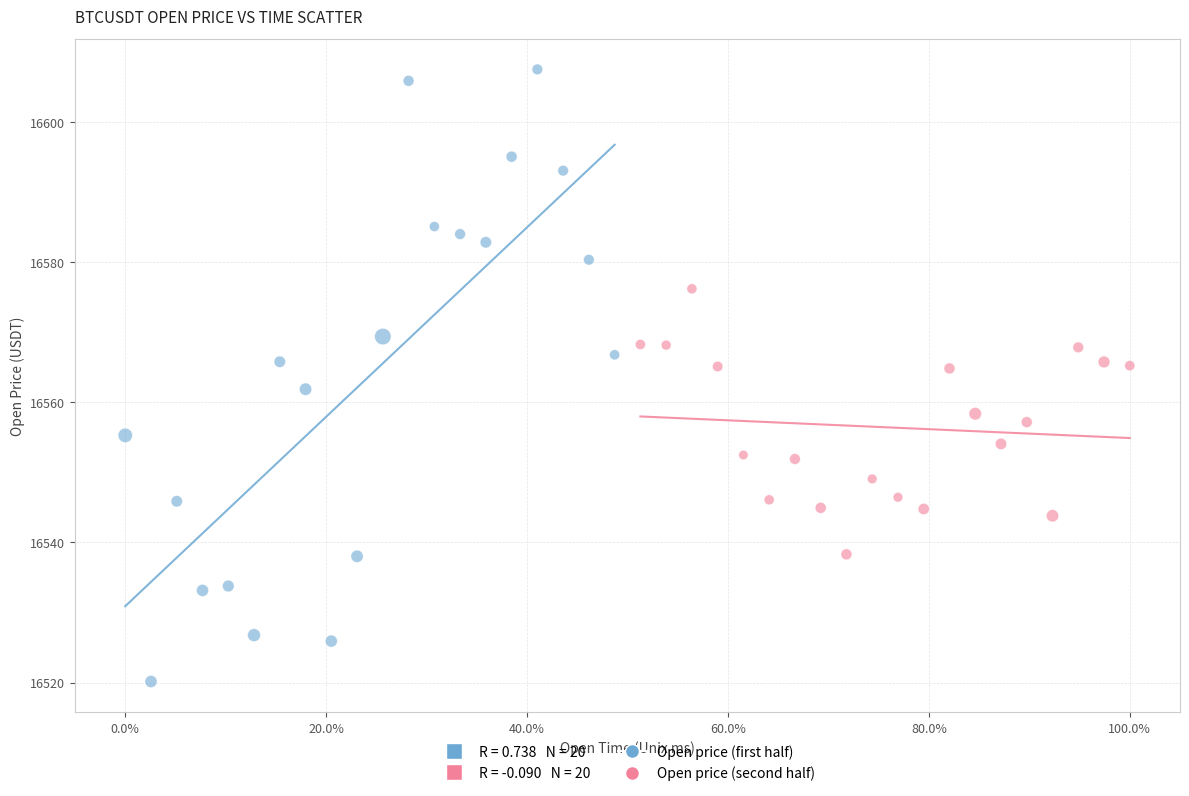

Which series has the largest Y range (max minus min)?

Open price (first half)